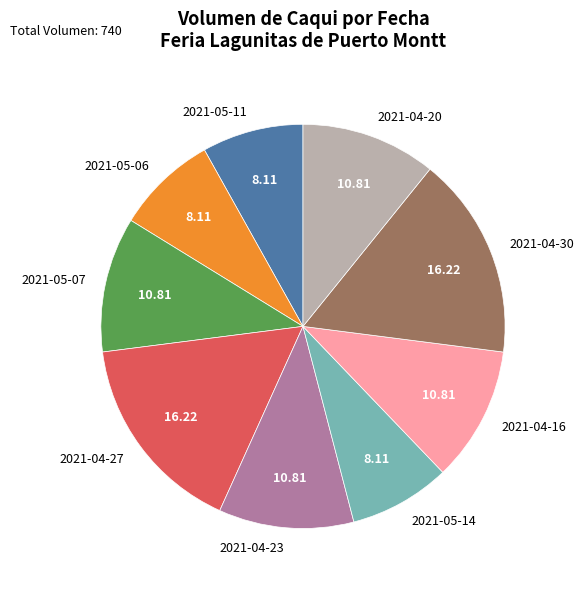

The 2021-04-20 slice represents 11% of the pie. True or false?

True